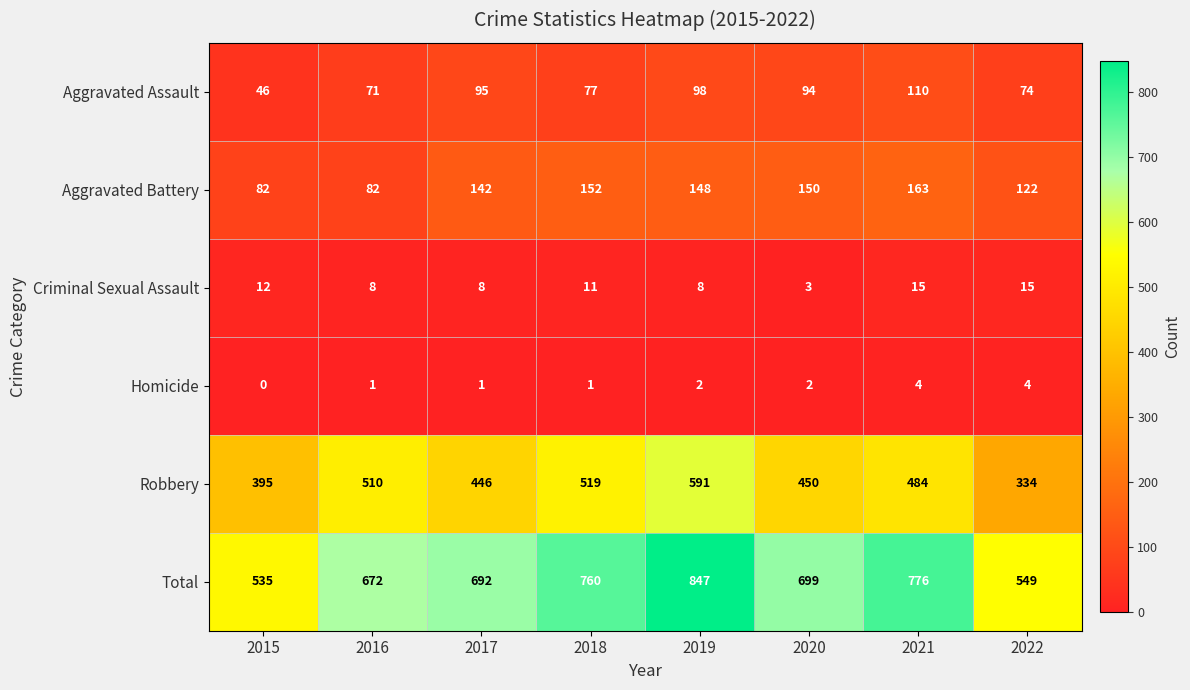

Where does the Total series first go above 699?

2018